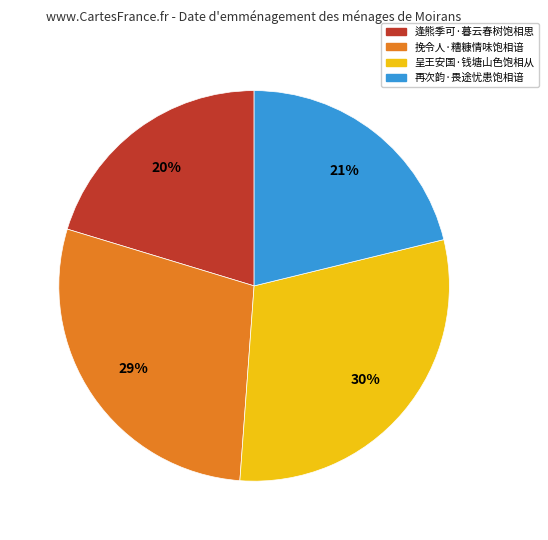

Does 呈王安国·钱塘山色饱相从 represent more than half of the total?

No